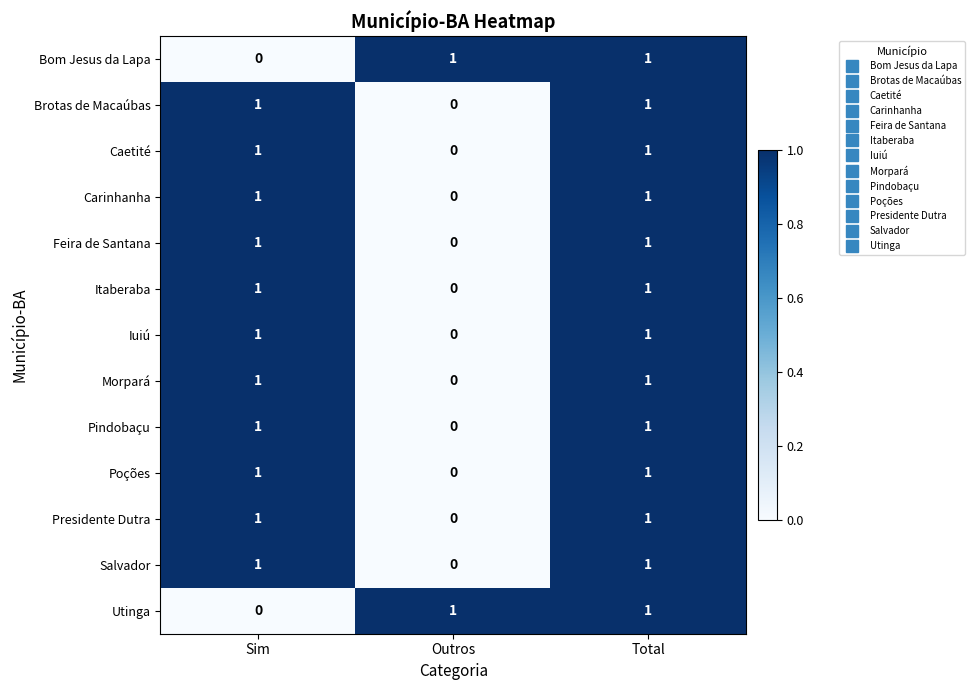

At which label is Utinga closest to 0?

Sim